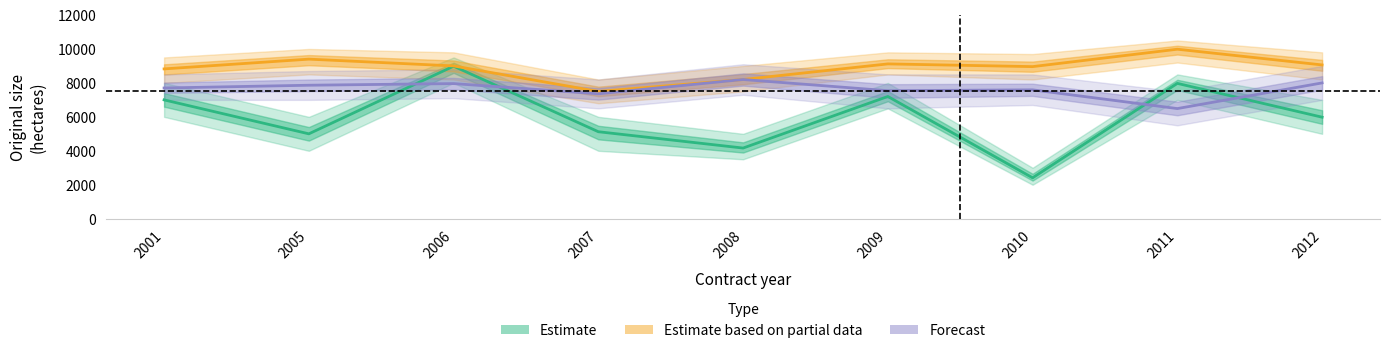

What are all the series names shown in the legend?

Estimate, Estimate based on partial data, Forecast